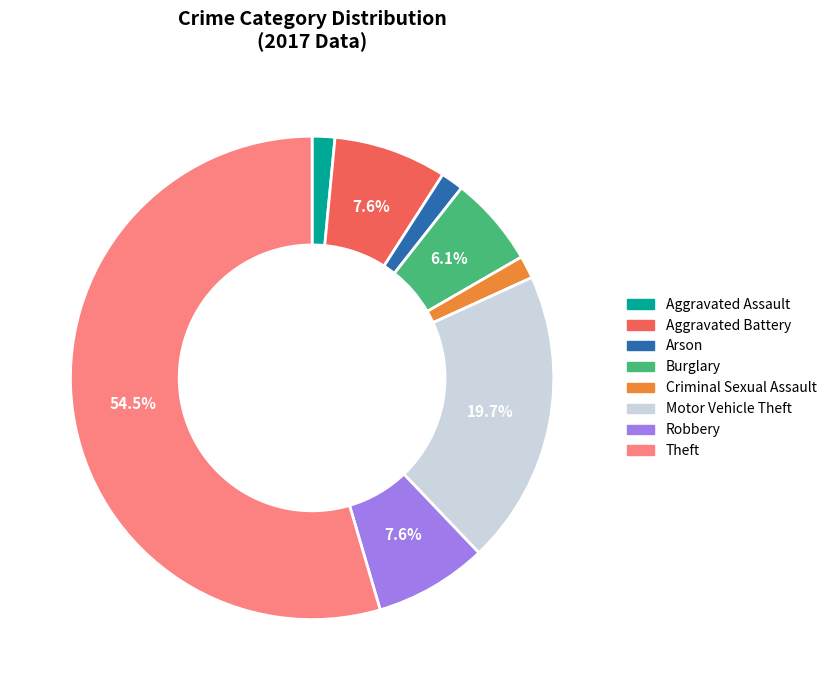

How many segments does this pie chart have?

8